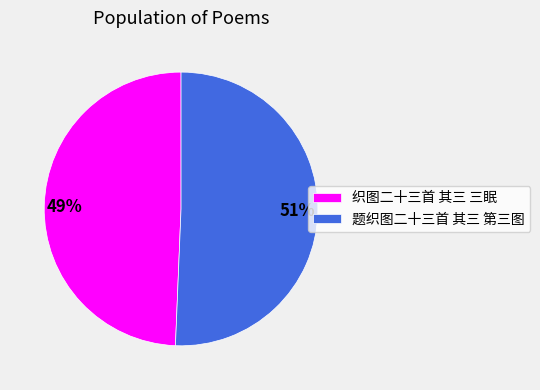

Which slice is the smallest?

织图二十三首 其三 三眠